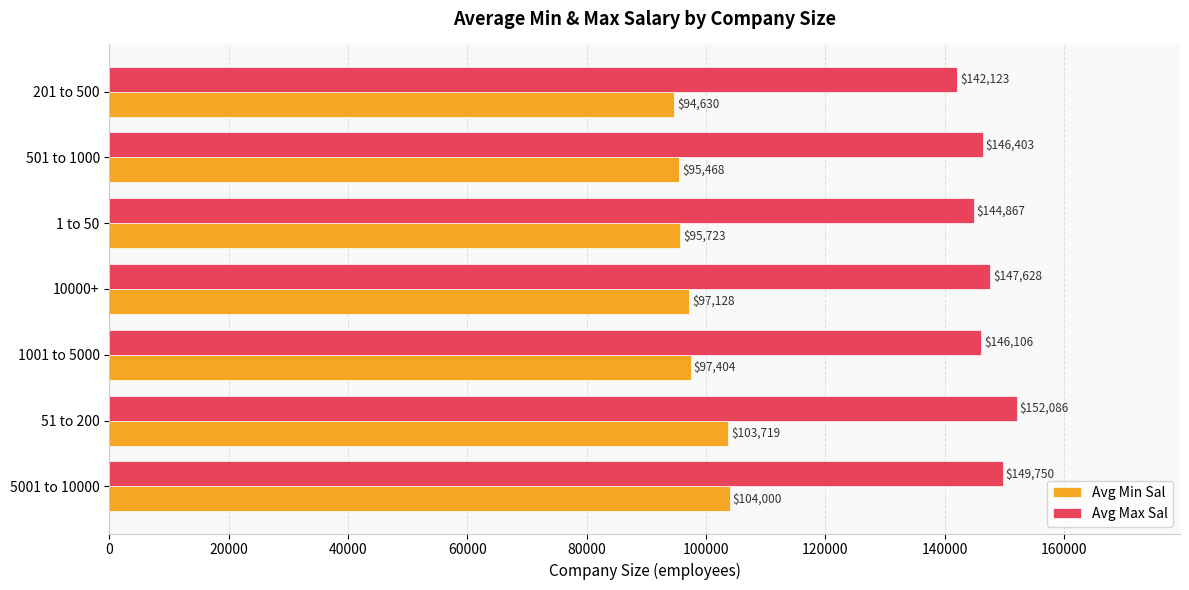

Is the value of Avg Max Sal at 51 to 200 greater than the value of Avg Min Sal at 51 to 200?

Yes